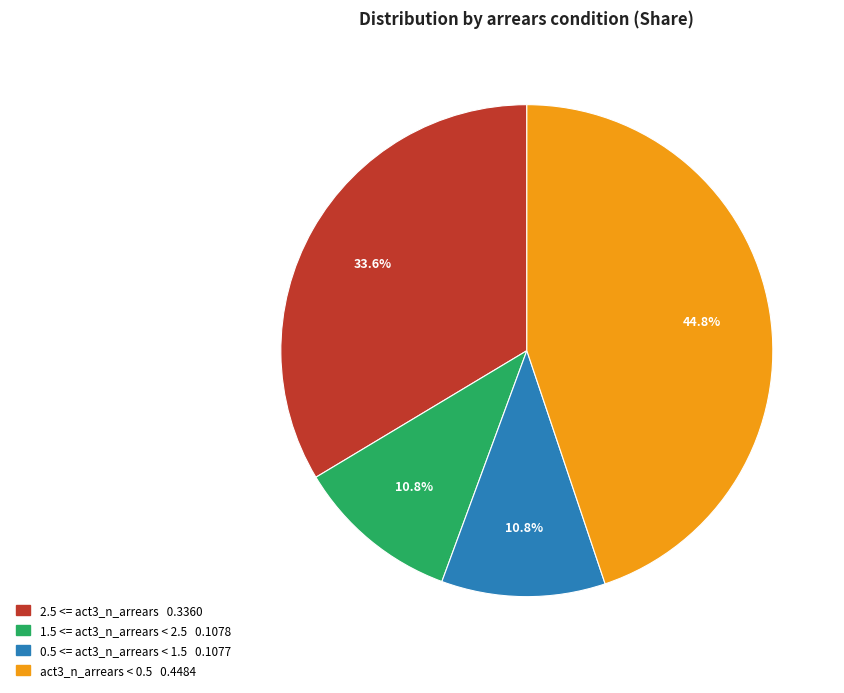

To the nearest percent, what percentage of the pie is 0.5 <= act3_n_arrears < 1.5?

11%